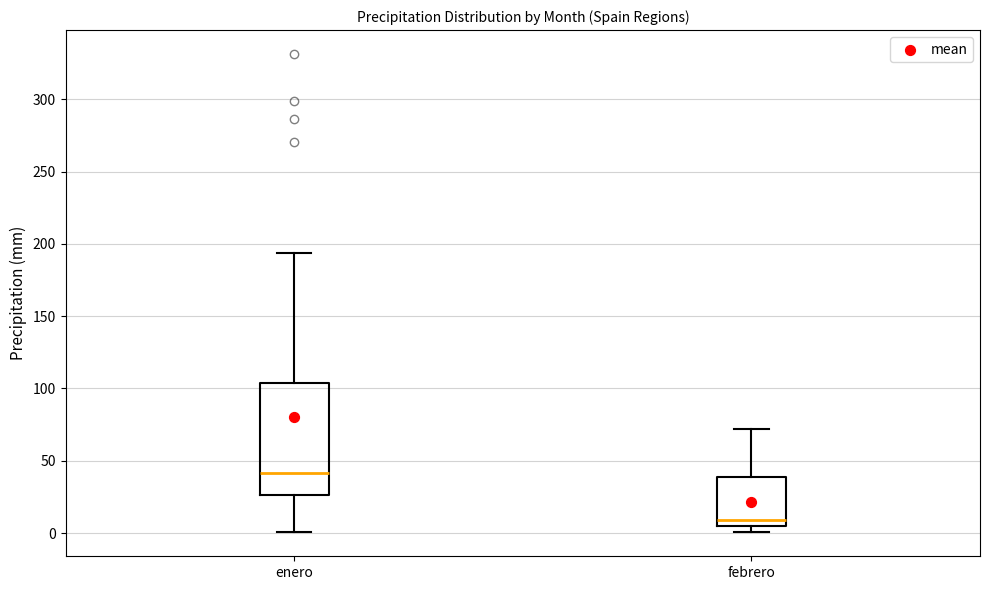

Which box has the lowest median line?

febrero